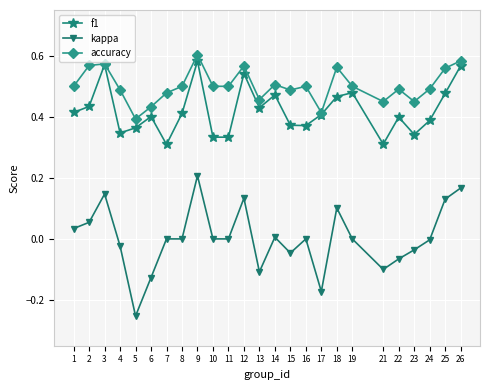

List the series in order of their overall mean, lowest first.

kappa, f1, accuracy